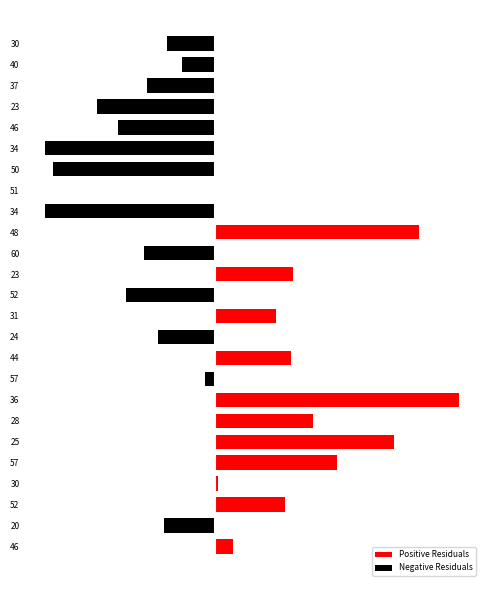

How many distinct data groups are displayed?

2